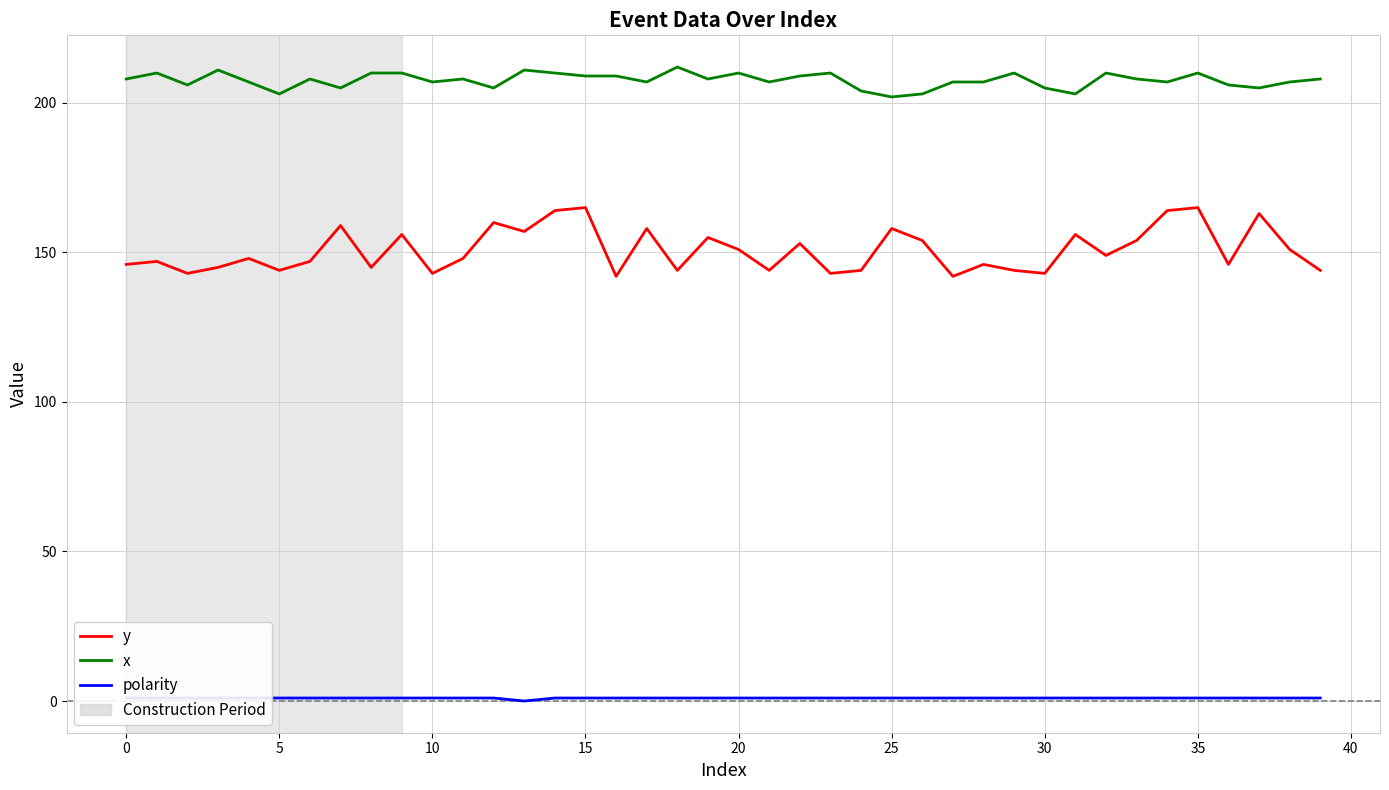

True or false: x has a value of 81 at 32.

False